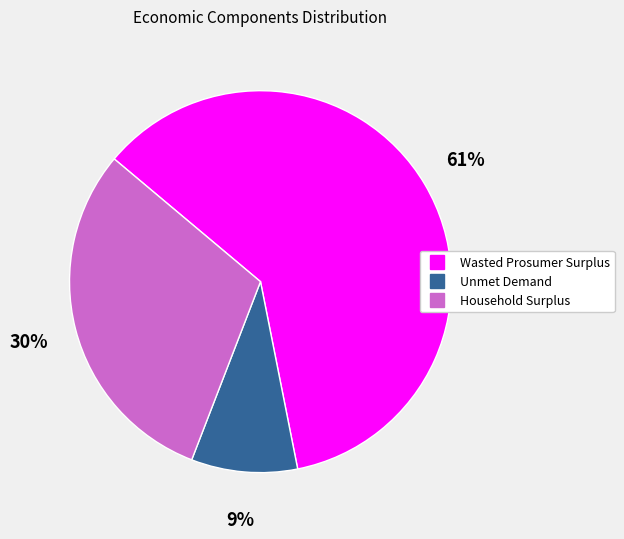

True or false: Household Surplus accounts for 30% of the total.

True